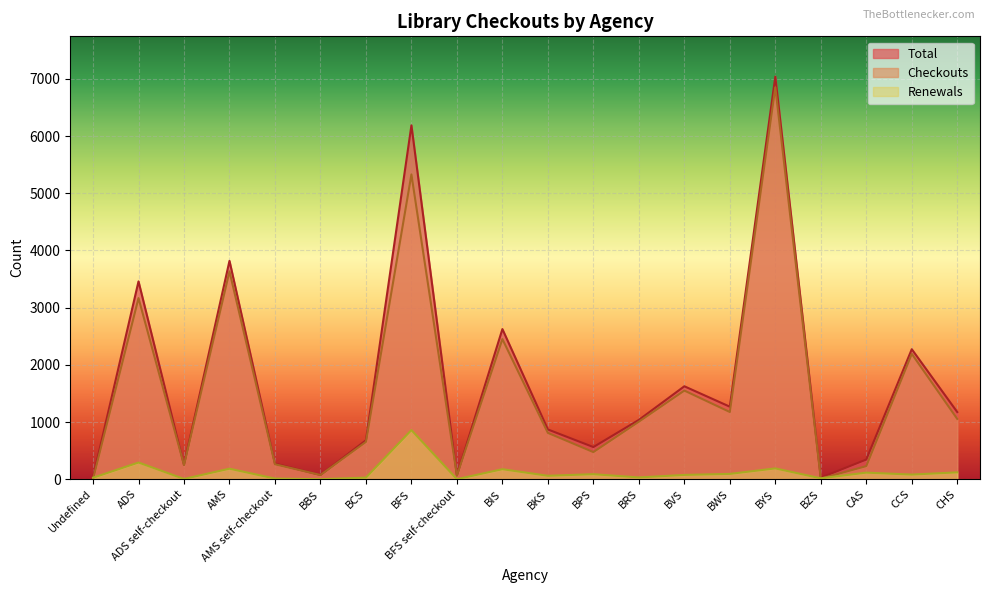

At which label does Total first exceed 1037?

ADS